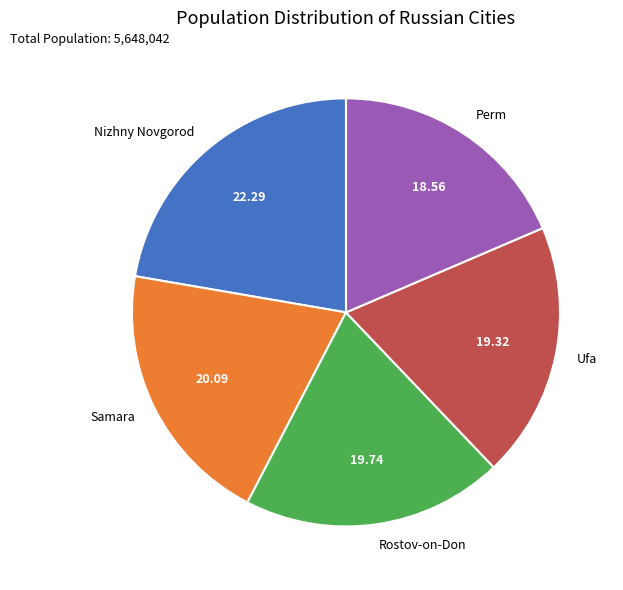

What is the smallest slice in the pie chart?

Perm